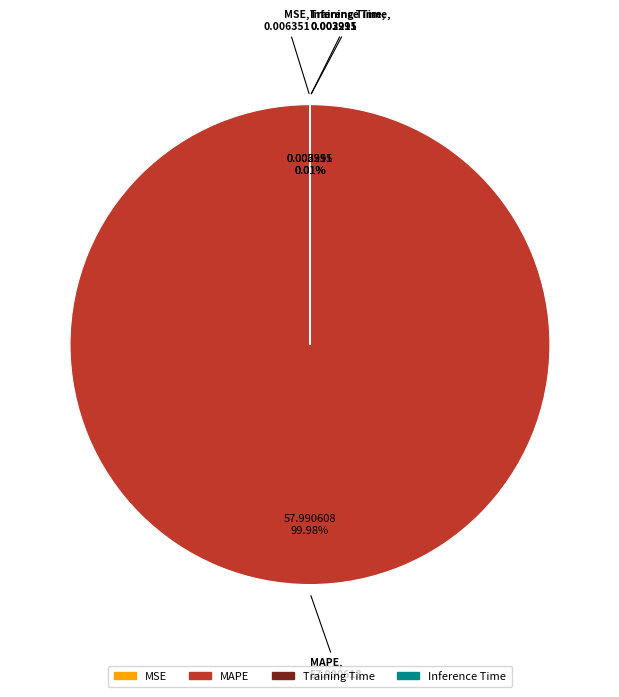

To the nearest percent, what is the average slice percentage?

25%